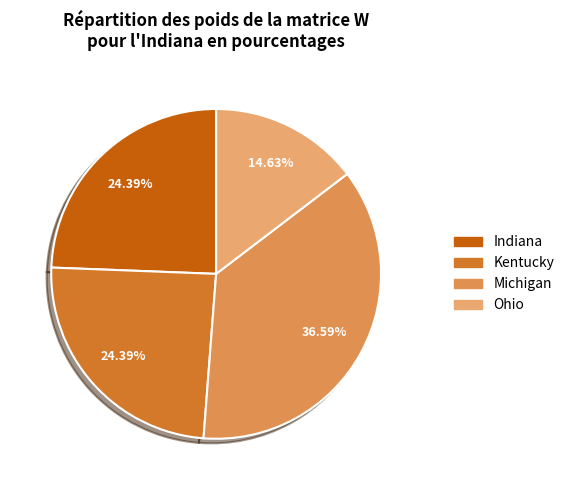

Does any single category account for the majority?

No